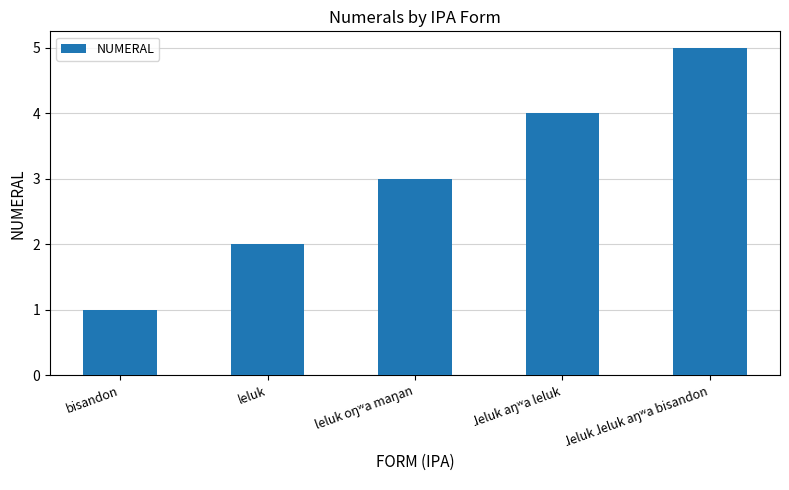

Which category has the lowest value across all series?

bisandon